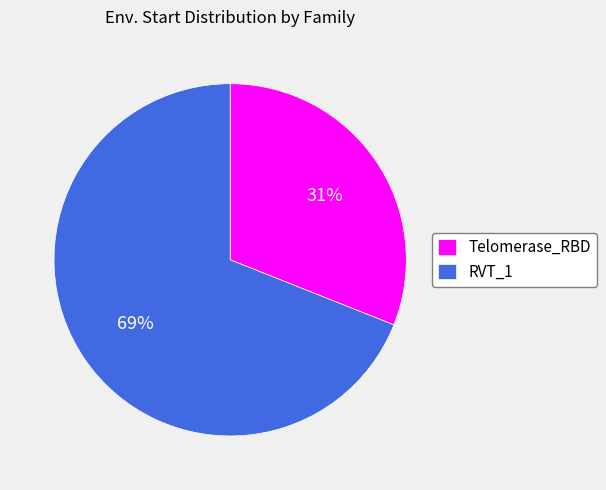

To the nearest percent, what portion does Telomerase_RBD represent?

31%